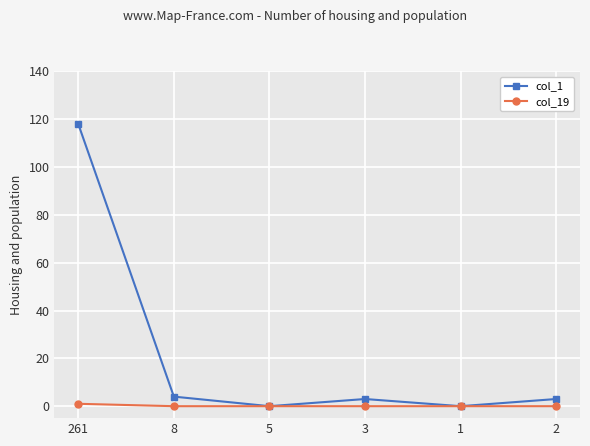

Between 3 and 1, which series saw the biggest shift?

col_1